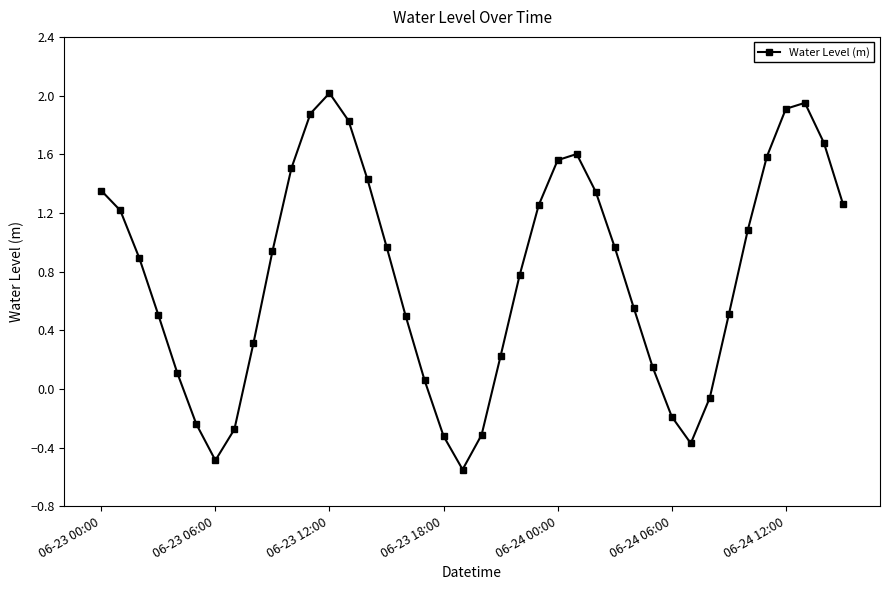

How many positive values are there?

31